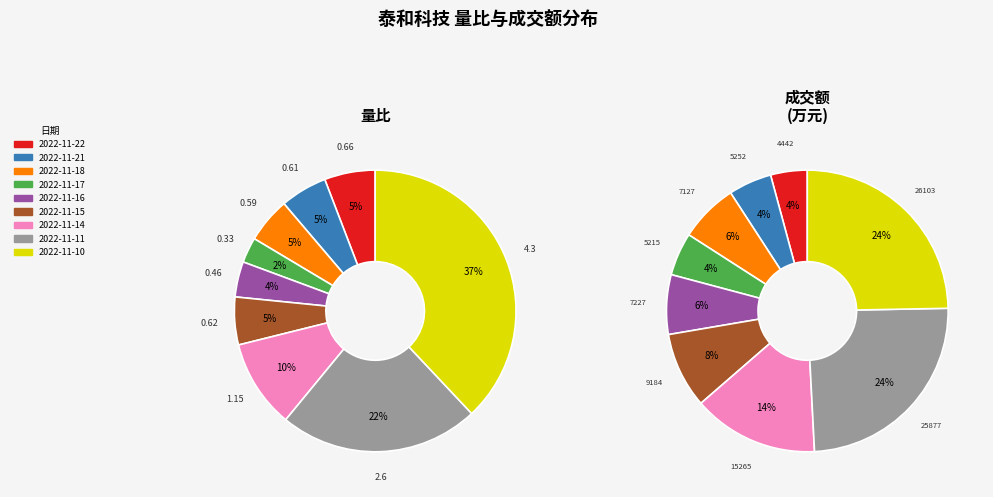

Which has a higher value, 2022-11-21 or 2022-11-16?

2022-11-21